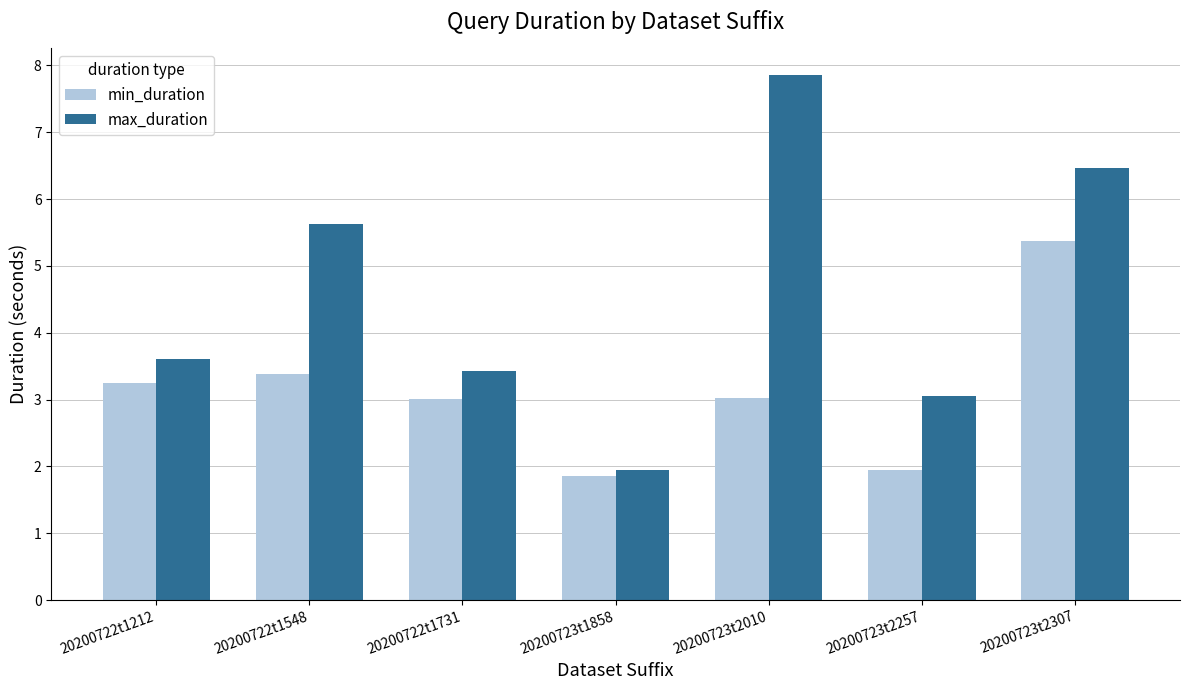

Reading left to right, transcribe all the data shown in this chart.

min_duration: 3.2	3.4	3.0	1.9	3.0	1.9	5.4
max_duration: 3.6	5.6	3.4	1.9	7.9	3.1	6.5